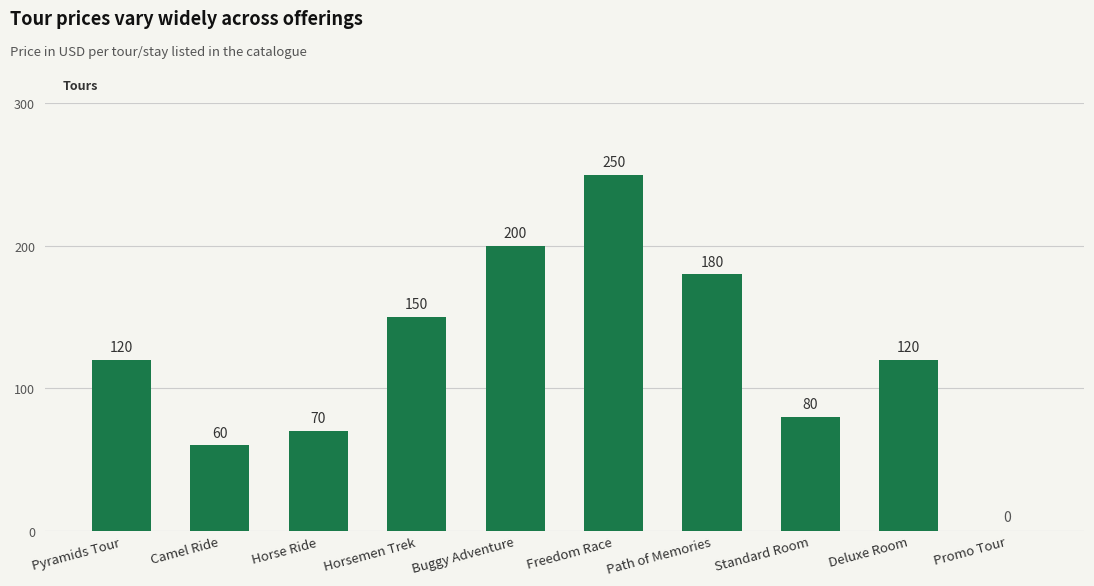

The chart shows a value of 107 at Horse Ride. True or false?

False